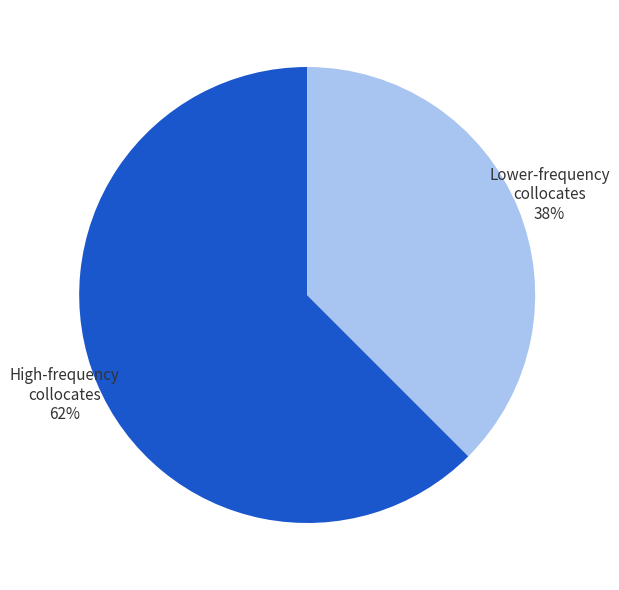

Which slice is the largest?

High-frequency collocates 62%